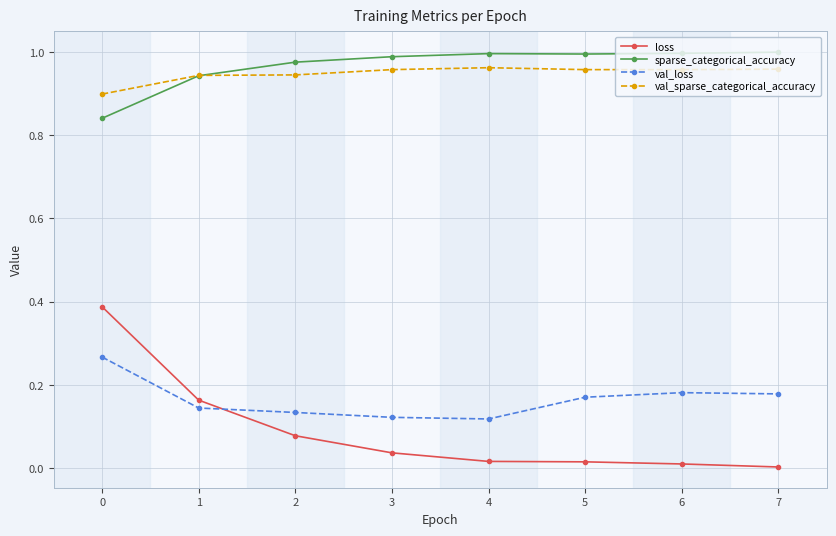

Rank the series at 0 from lowest to highest value.

val_loss, loss, sparse_categorical_accuracy, val_sparse_categorical_accuracy